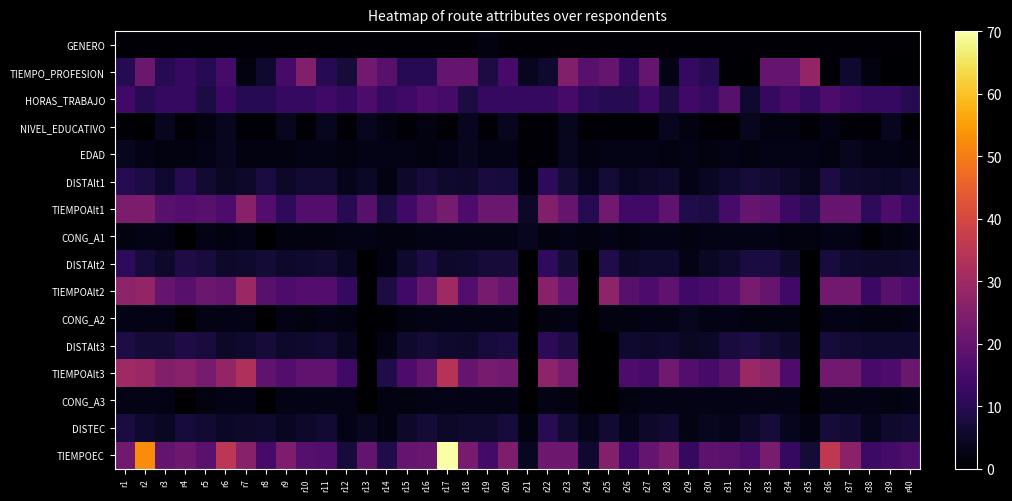

Which has a higher value, r13 or r32?

r13